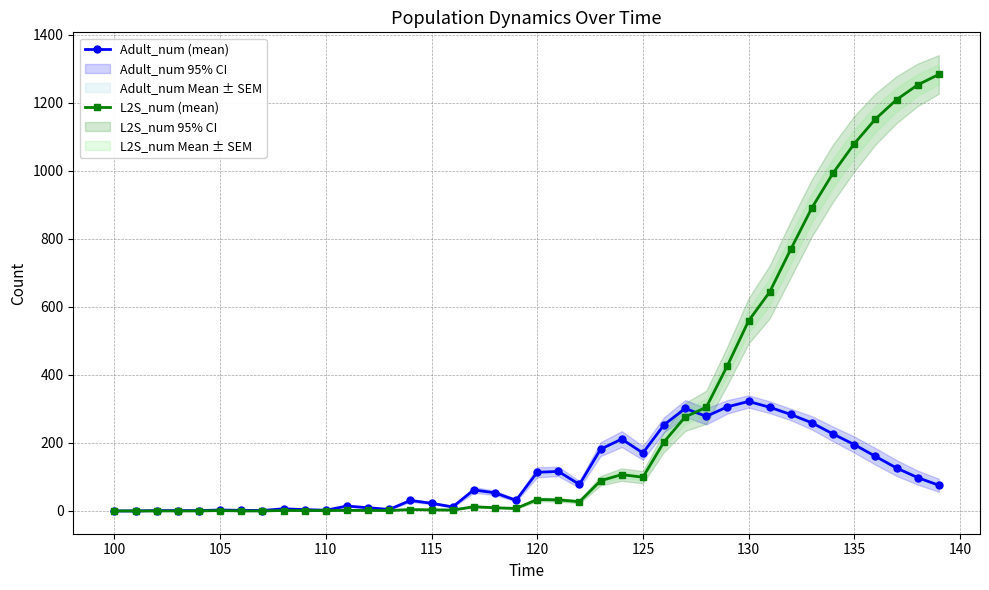

Is it true that L2S_num (mean) equals 1079.6 at 135?

True